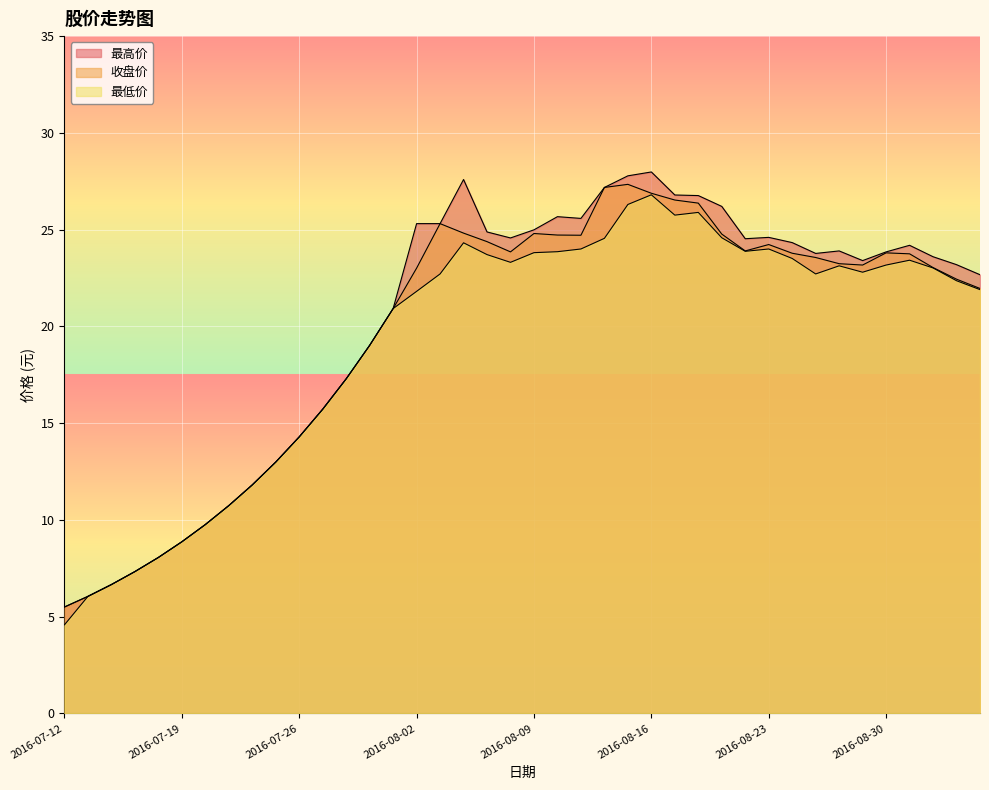

What are all the series names shown in the legend?

最高价, 收盘价, 最低价